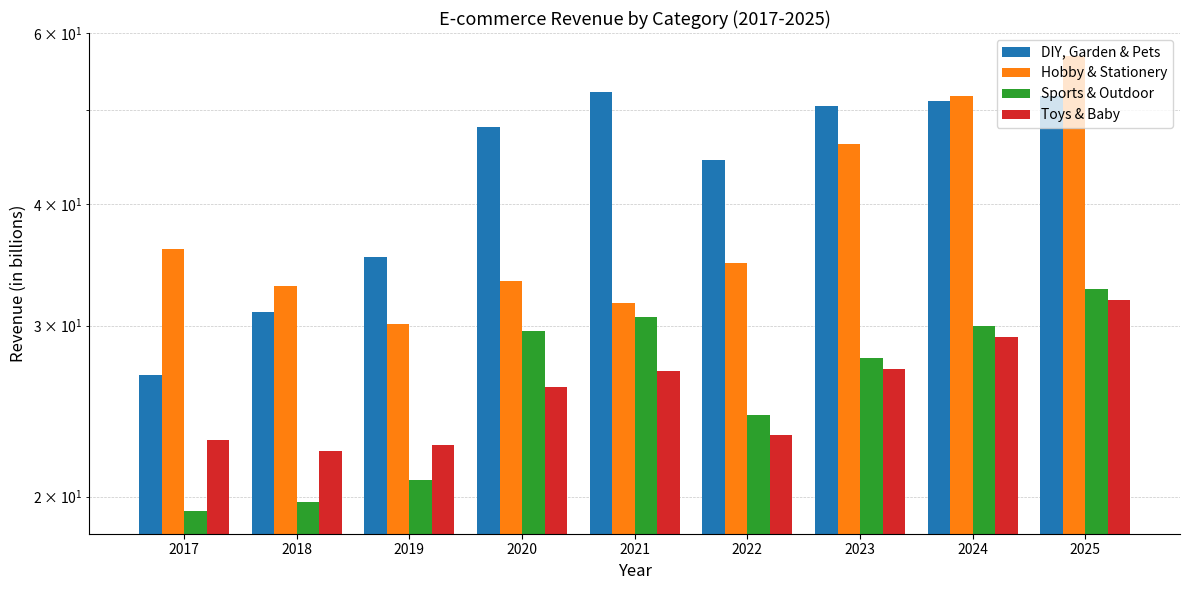

The value of DIY, Garden & Pets at 2017 is 12.0. True or false?

False